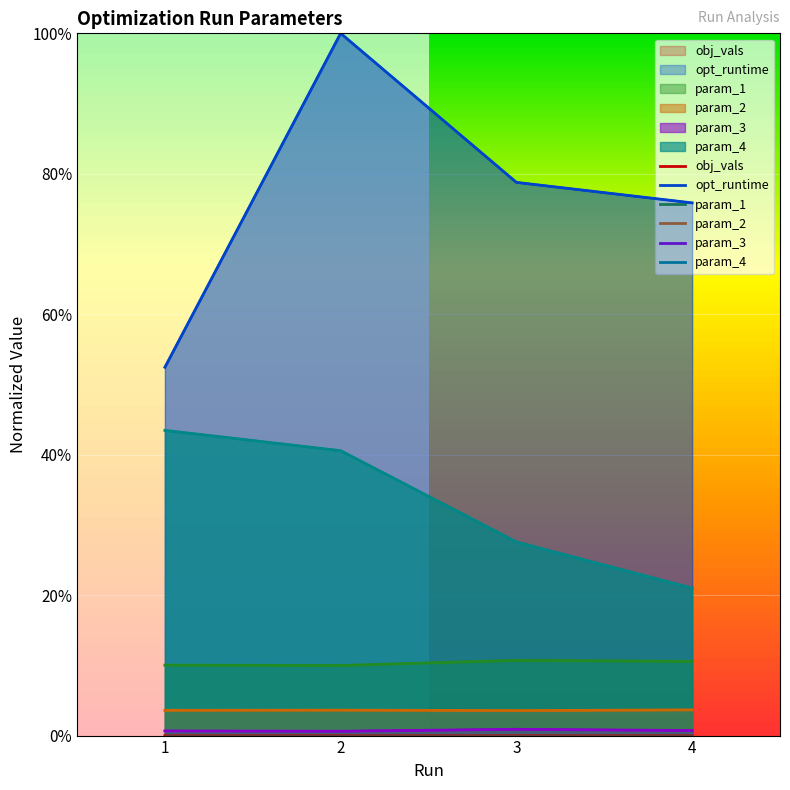

What are all the series names shown in the legend?

obj_vals, opt_runtime, param_1, param_2, param_3, param_4